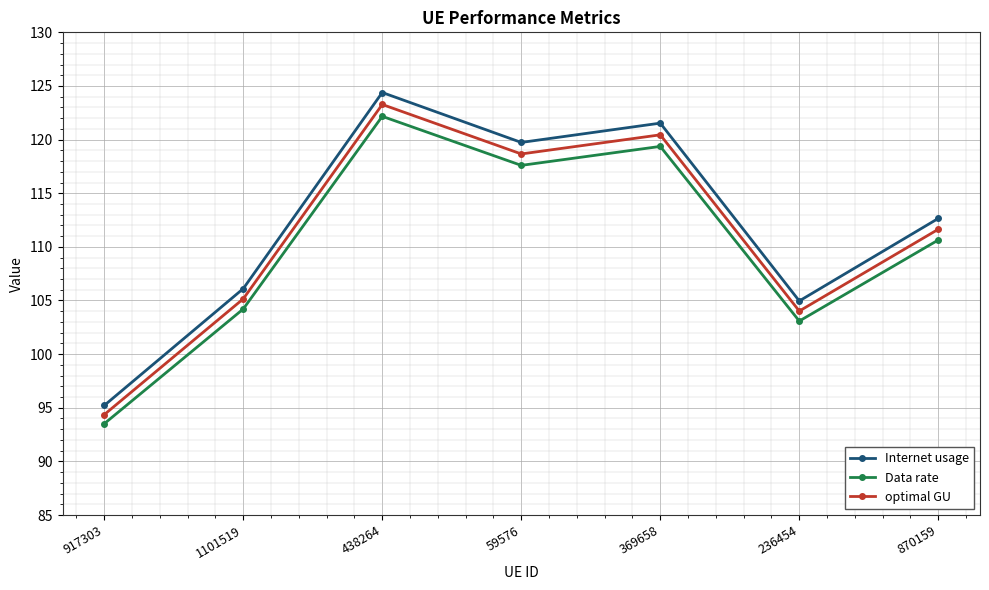

What is the label of the 3rd point from the left?

438264